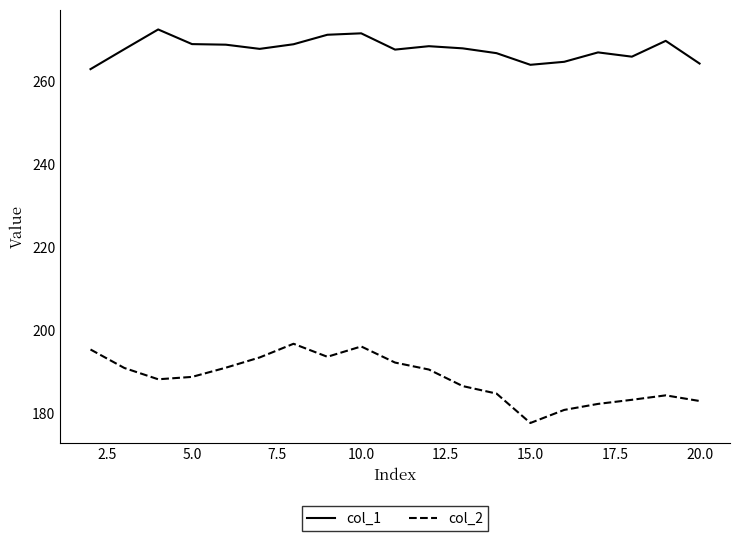

List the series in order of their peak value, highest first.

col_1, col_2